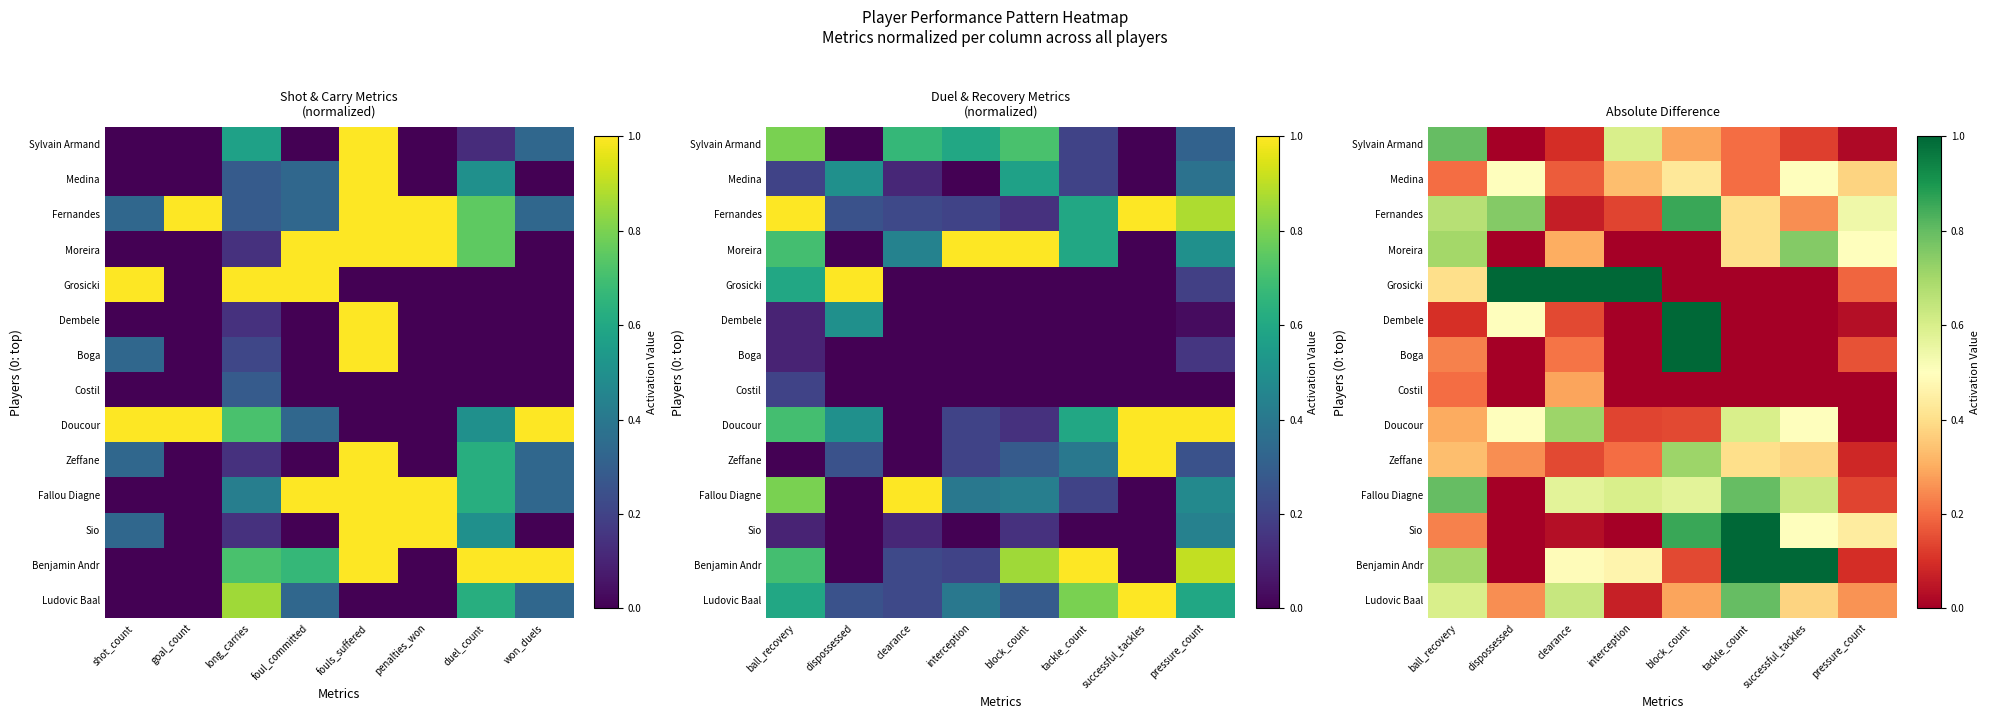

How many values in Costil are above zero?

2